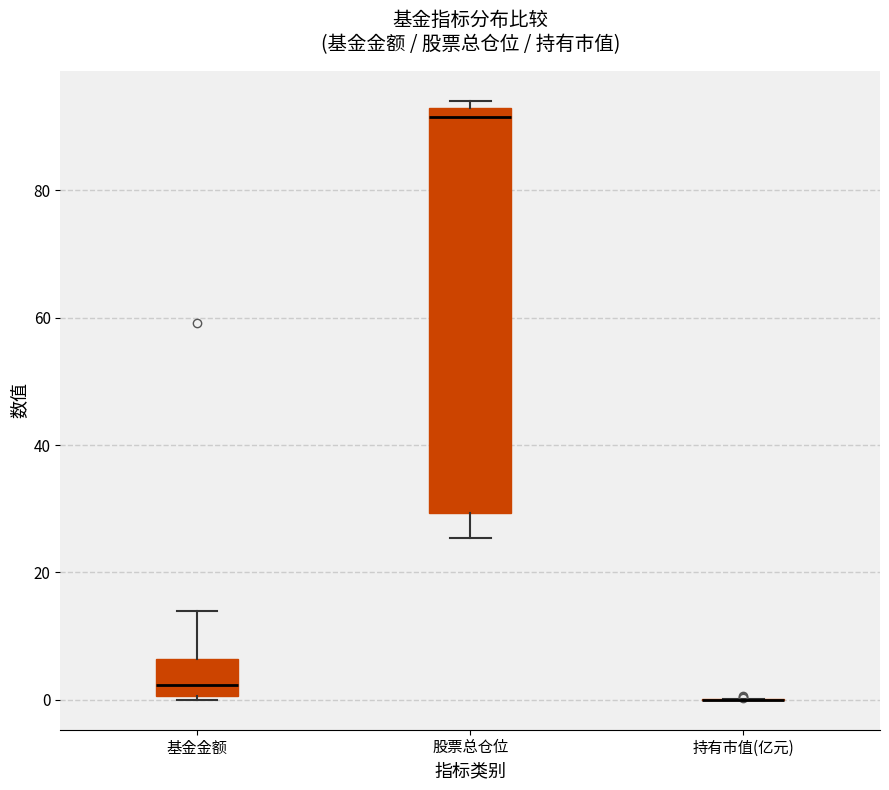

Reading left to right, read every box against the y-axis: the position of its median line, the range the box covers, and the ends of its whiskers. The values are not printed on the chart, so give them approximately, as read against the axis.

基金金额: median 2, box 0 to 6, whiskers 0 (just below the box's lower edge) to 14
股票总仓位: median 92 (just below the box's upper edge), box 30 to 92, whiskers 26 to 94
持有市值(亿元): box collapsed to a line at 0, whiskers 0 to 0